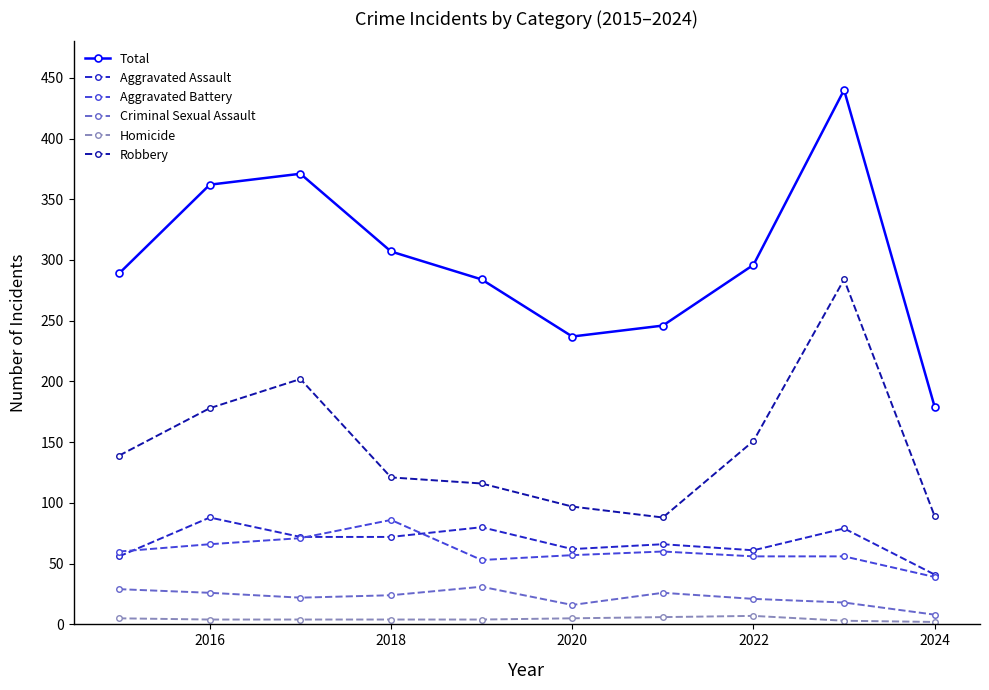

What is the highest value of the Aggravated Assault series?

88